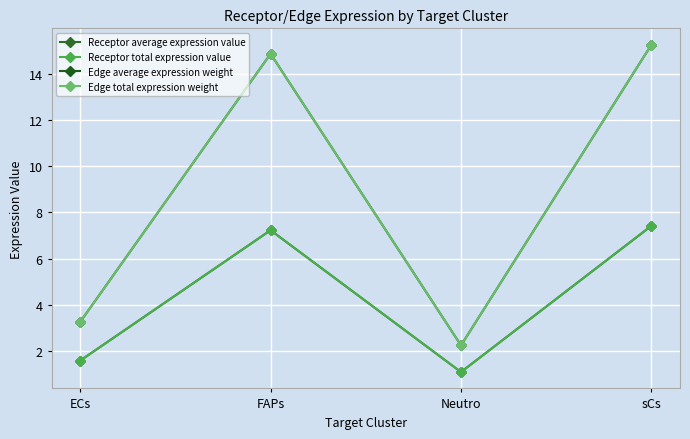

Which category has the highest value across all series?

sCs